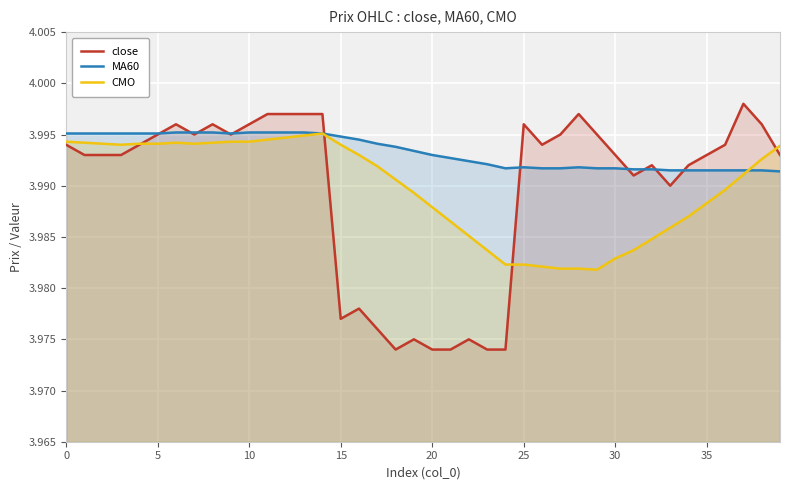

What is the highest value of the close series?

4.0